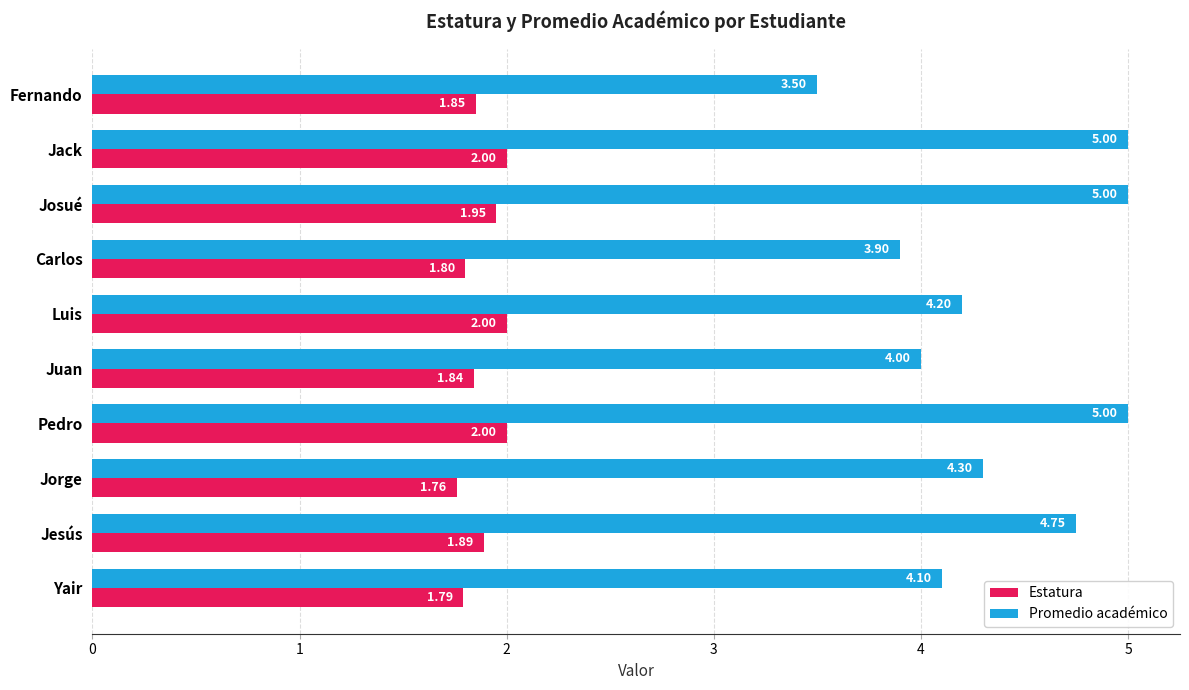

What are all the series names shown in the legend?

Estatura, Promedio académico